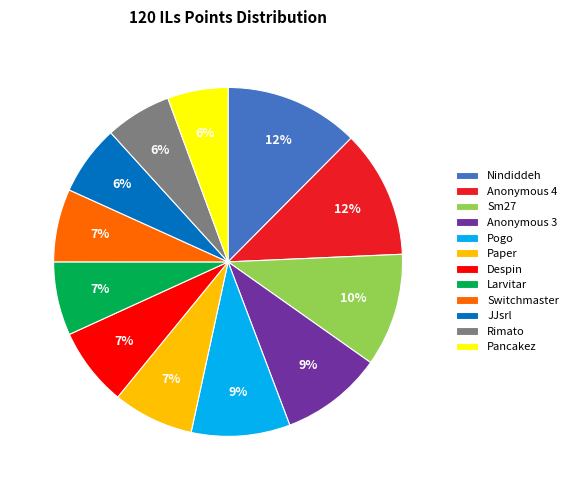

Approximately how many times larger is the value at Anonymous 3 compared to Nindiddeh?

0.8